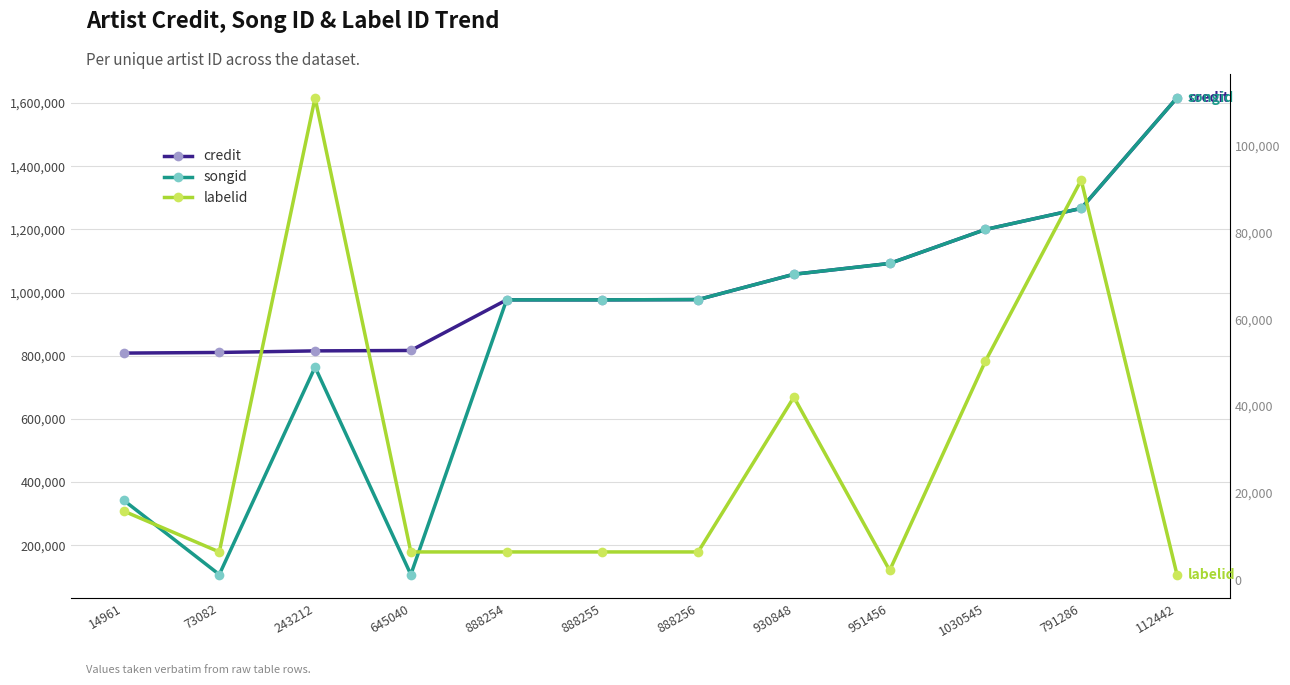

Rank the series by their average value, from lowest to highest.

labelid, songid, credit